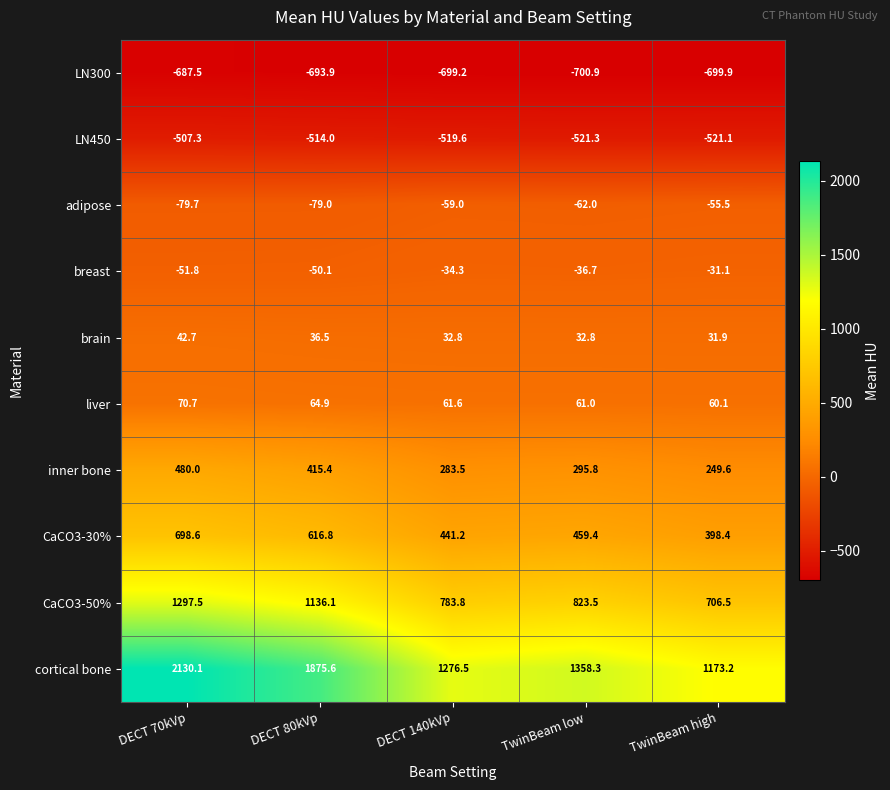

Between DECT 70kVp and TwinBeam high, which series saw the biggest shift?

cortical bone